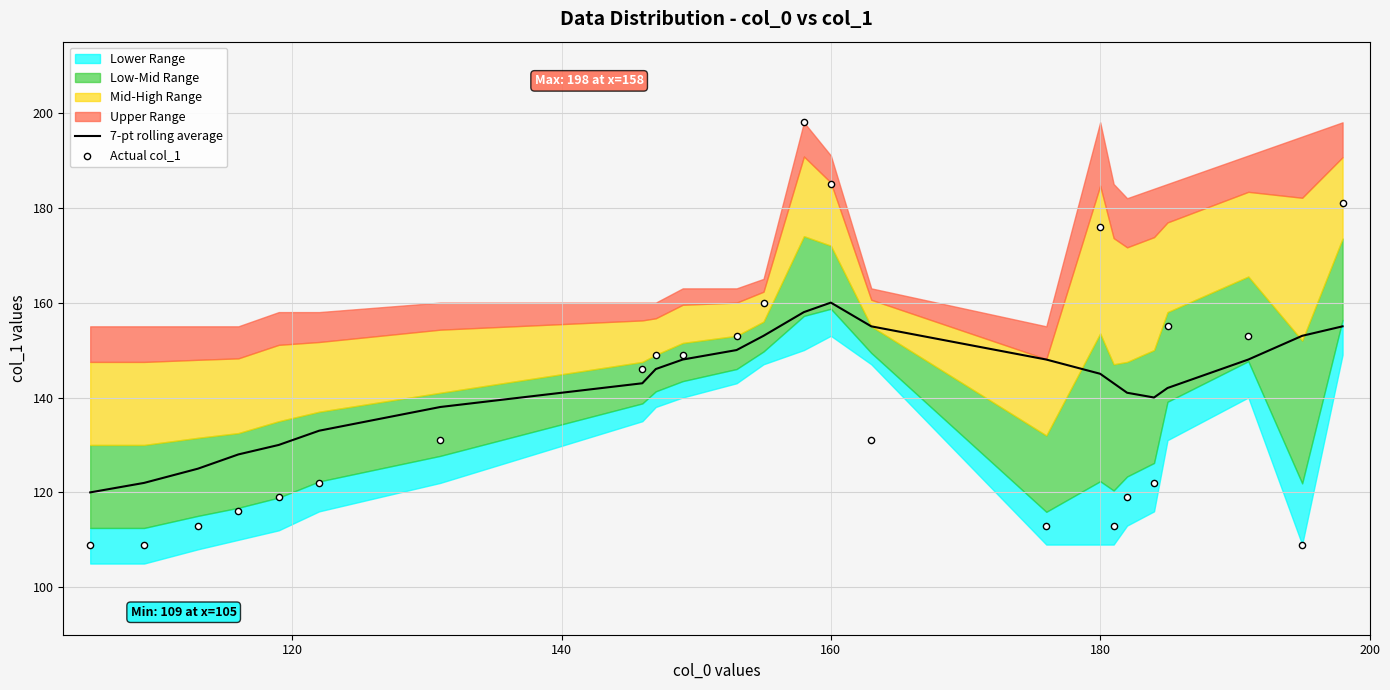

Which series has the largest Y range (max minus min)?

Actual col_1